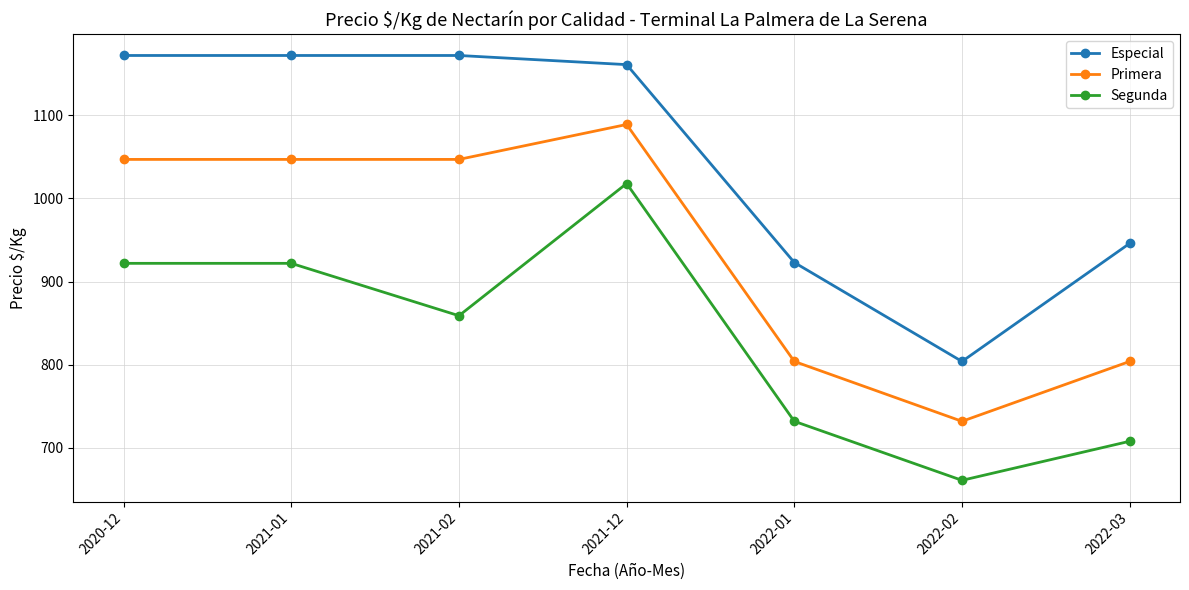

Is it true that Especial equals 1172 at 2021-01?

True